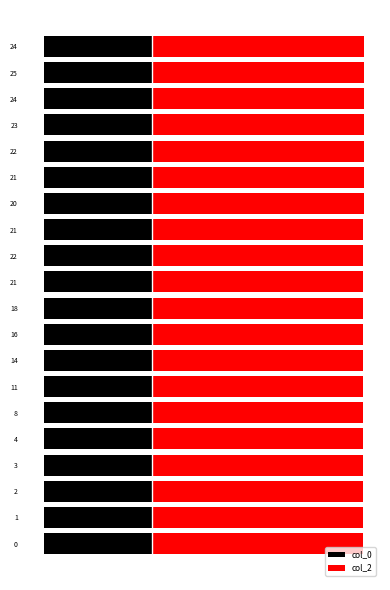

What is the sum of the col_2 values at 18 and 24?

6.5